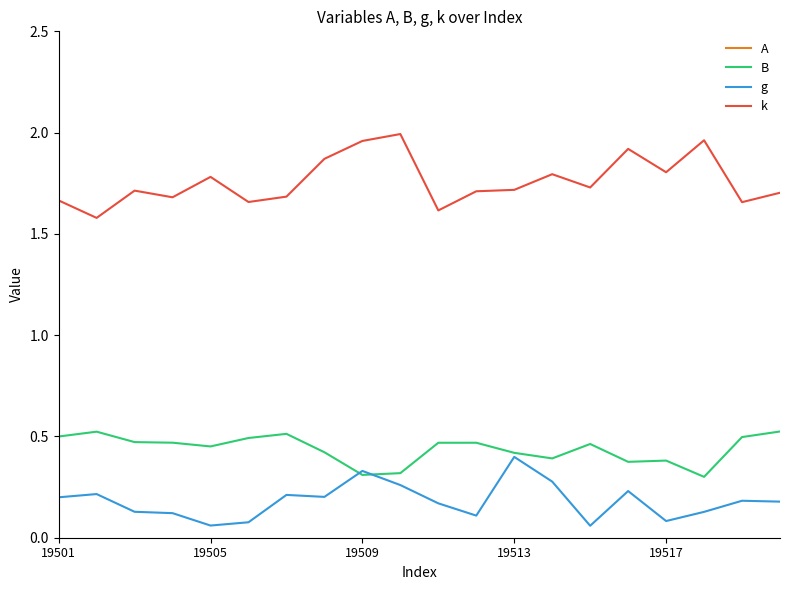

Which has a higher value, 11 or 10?

10